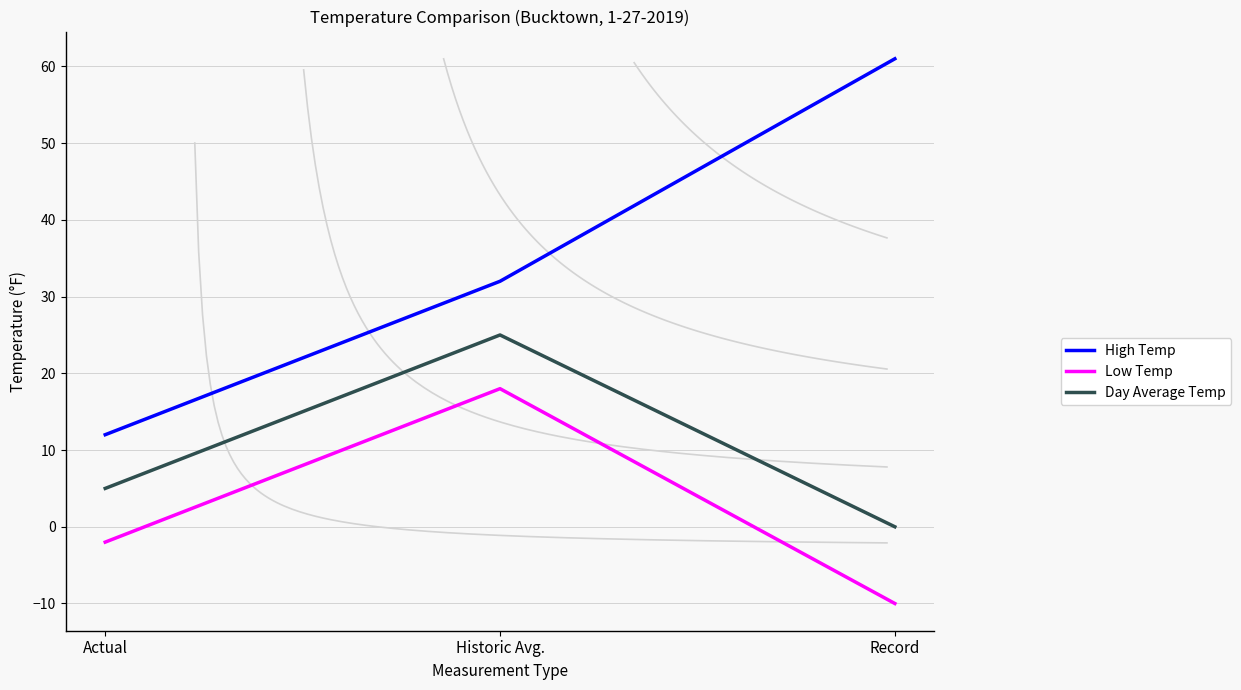

Which series has the largest range (max minus min)?

High Temp